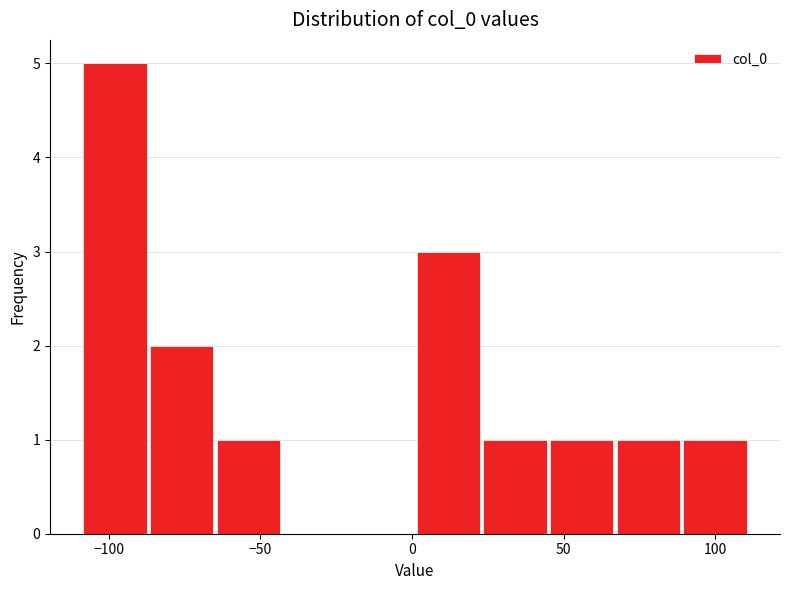

Reading left to right, transcribe this chart: for each bar, give the range it covers on the x-axis and its height. Neither the bar edges nor the heights are printed on the chart, so give them approximately, as read against the axes.

-109 to -87: 5
-87 to -65: 2
-65 to -43: 1
-43 to -21: 0
-21 to 1: 0
1 to 23: 3
23 to 45: 1
45 to 67: 1
67 to 89: 1
89 to 111: 1